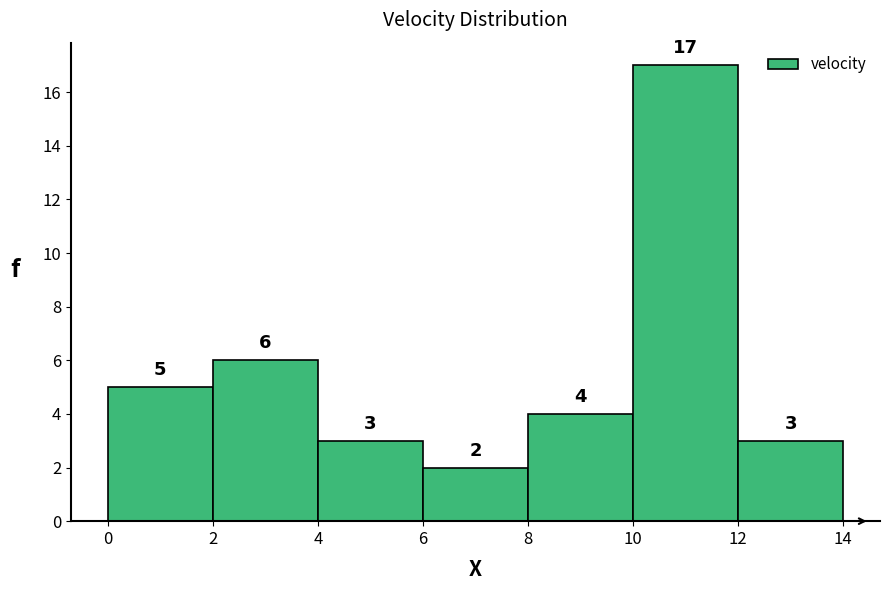

Reading left to right, list every bar in this chart as the range it spans on the x-axis followed by its height.

0 to 2: 5
2 to 4: 6
4 to 6: 3
6 to 8: 2
8 to 10: 4
10 to 12: 17
12 to 14: 3